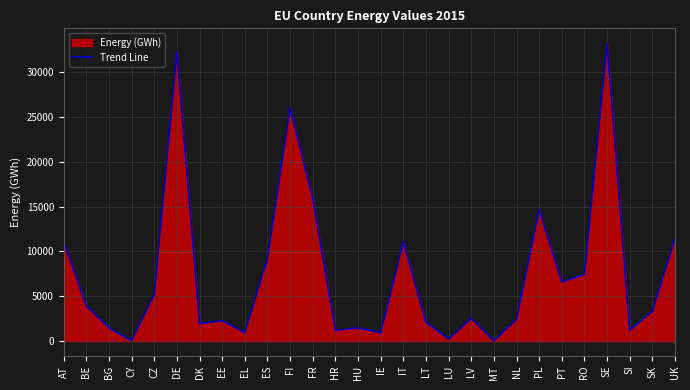

What is the average value?

7503.4